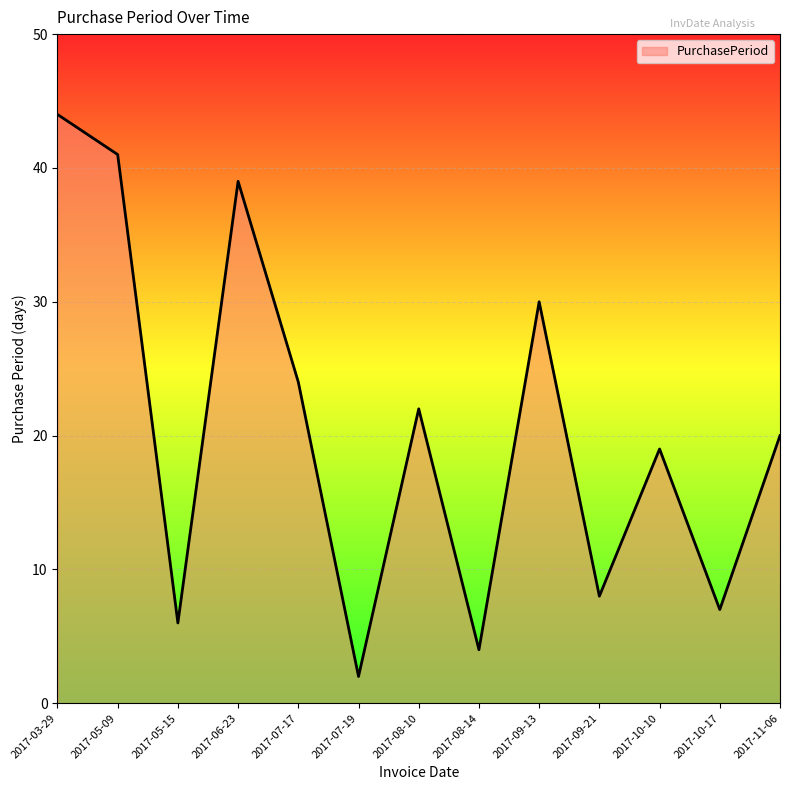

True or false: there are more than 1 points higher than both neighbors.

True